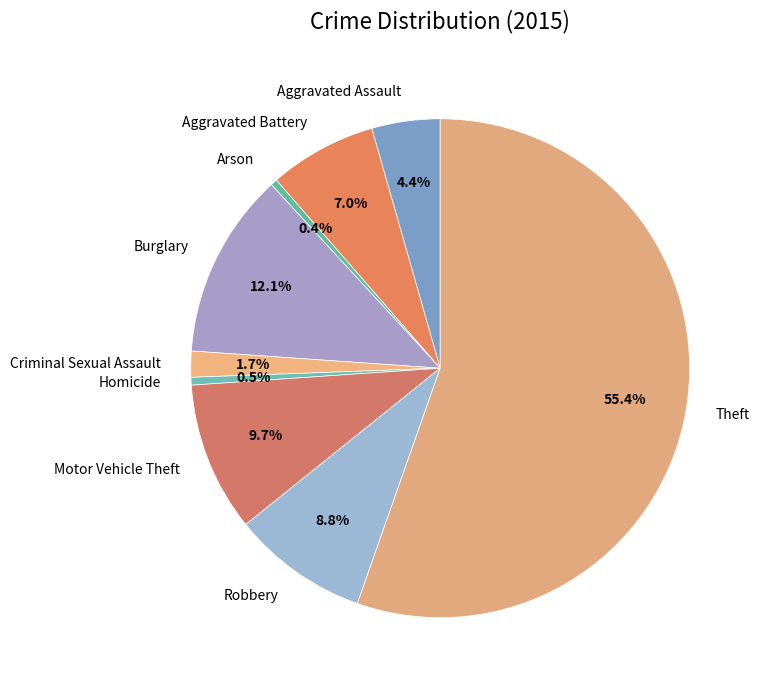

What is the total percentage of Homicide and Robbery?

9.3%